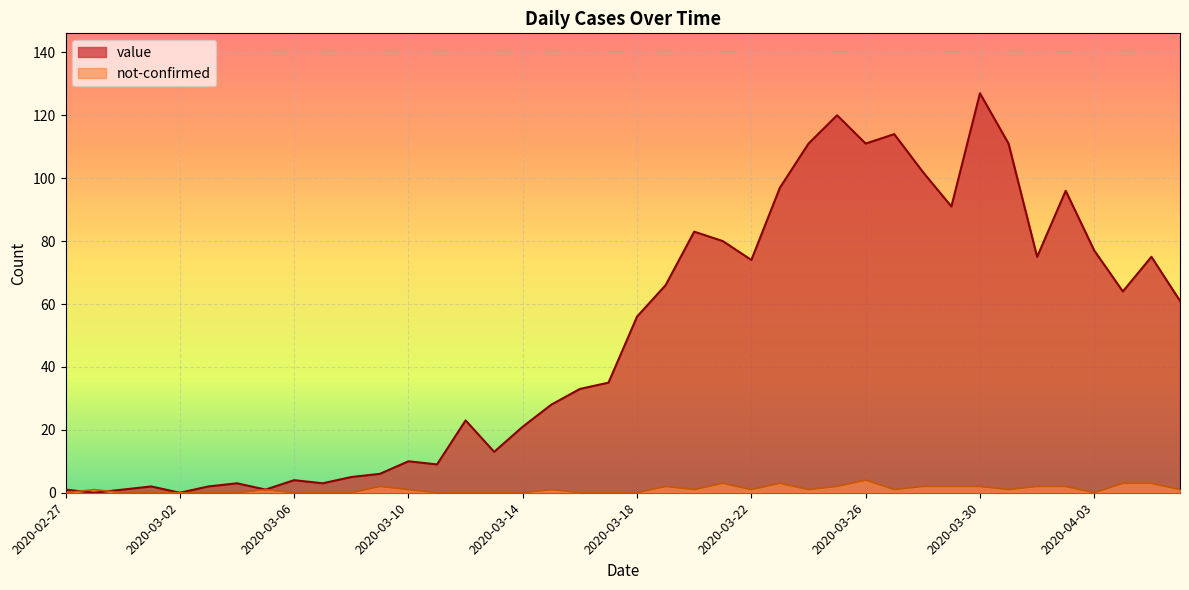

How many intersections are there between not-confirmed and value?

2